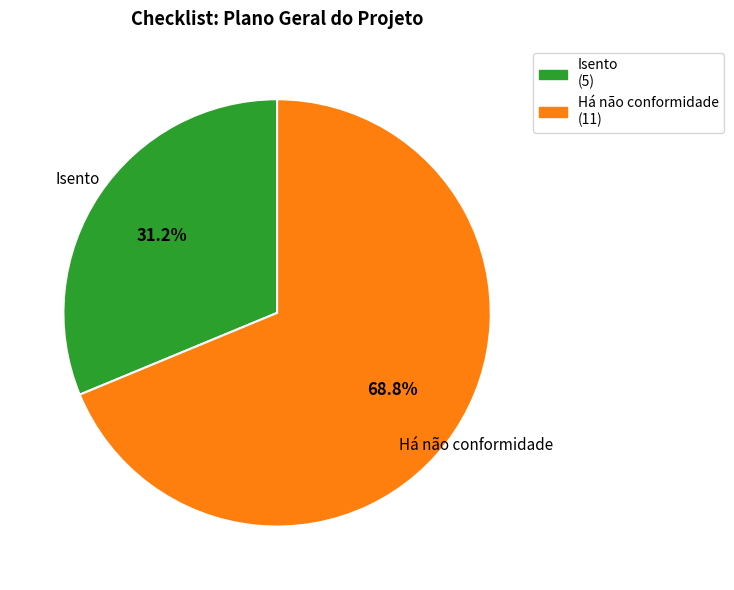

The Há não conformidade slice represents 59% of the pie. True or false?

False